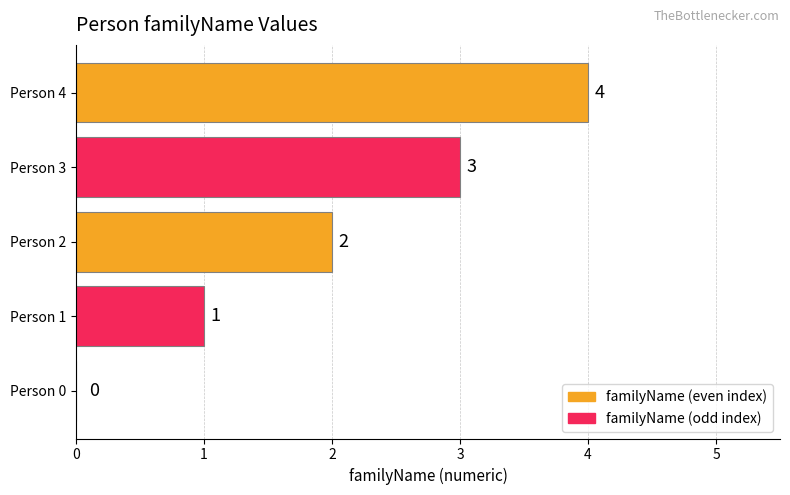

Is it true that the value at Person 3 is 2?

False